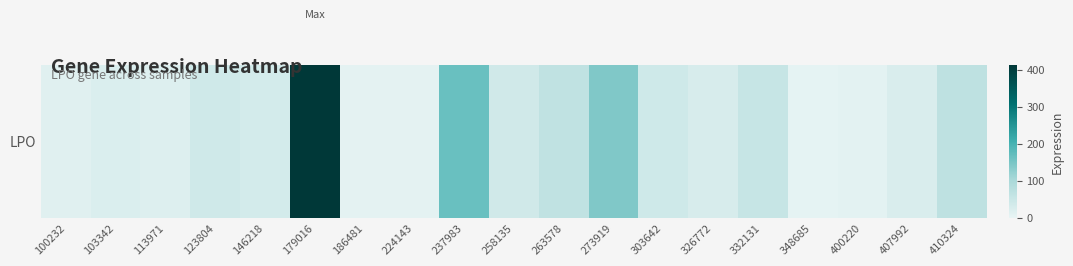

At which label does the data first exceed 33?

123804